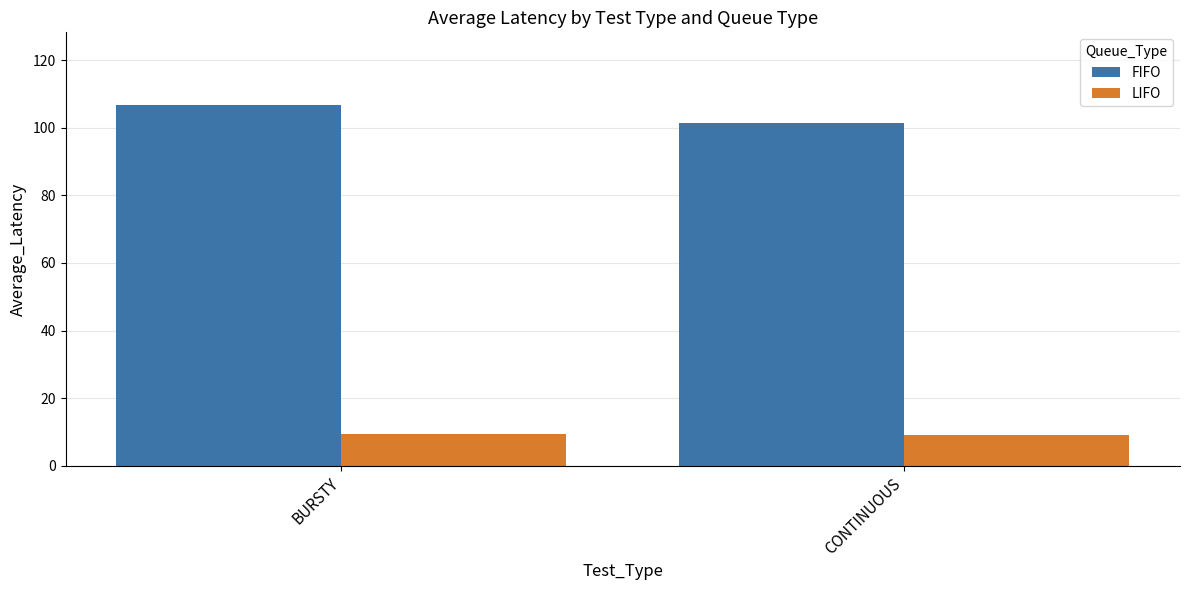

What is the total value across all series at BURSTY?

116.2